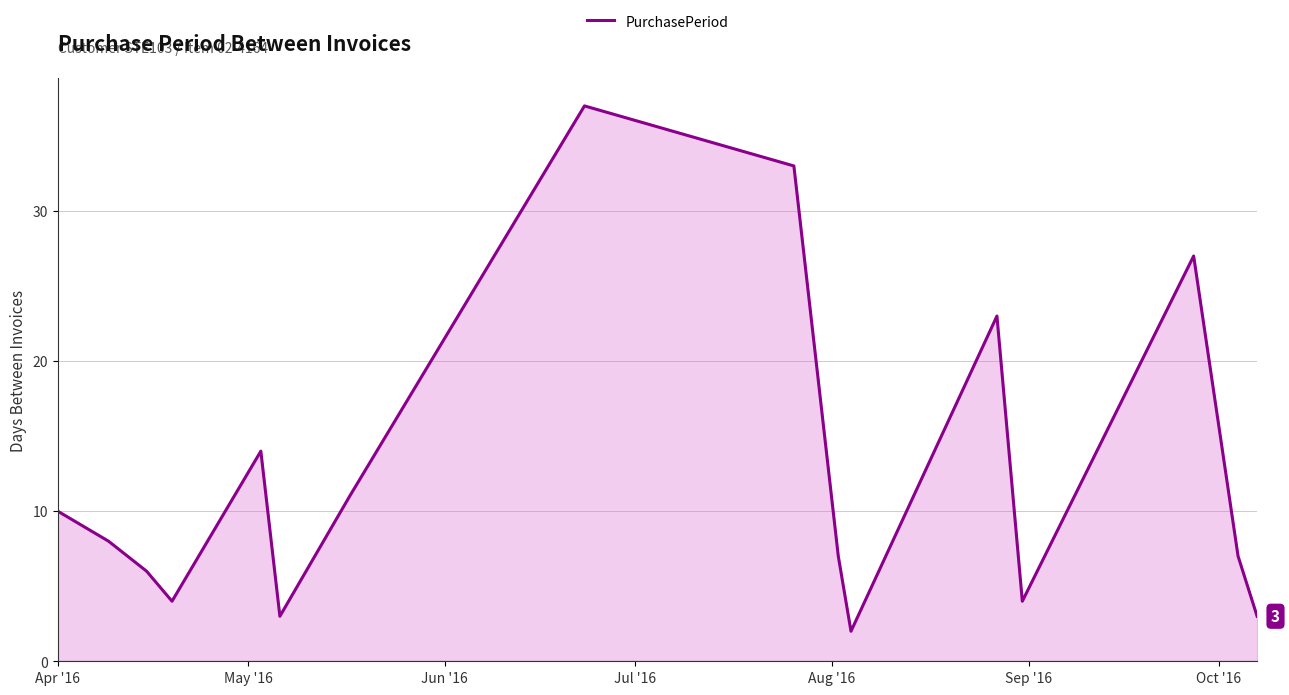

What is the maximum value shown in the chart?

37